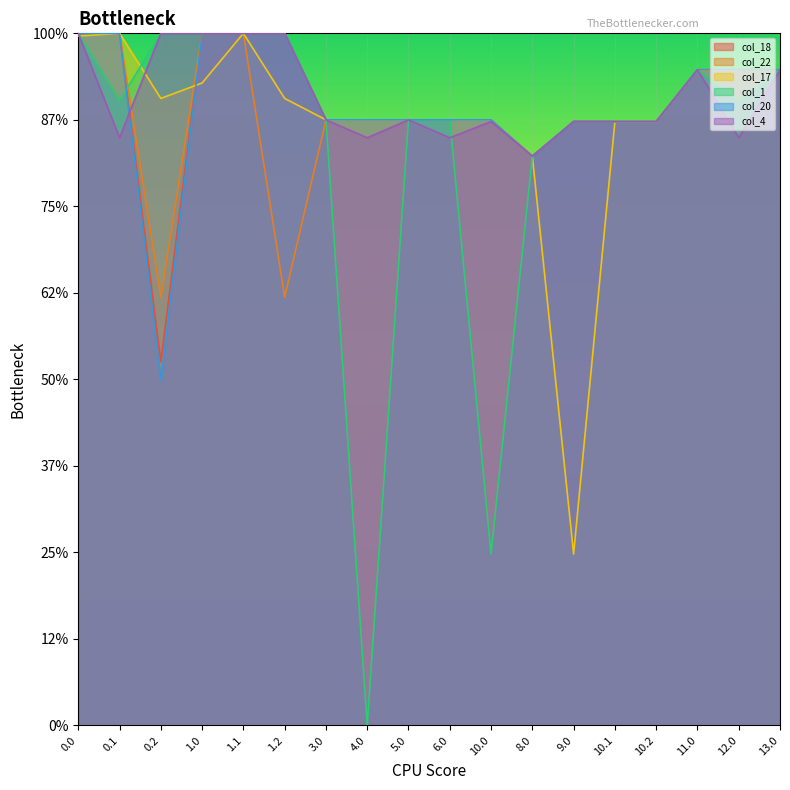

How many distinct data groups are displayed?

6